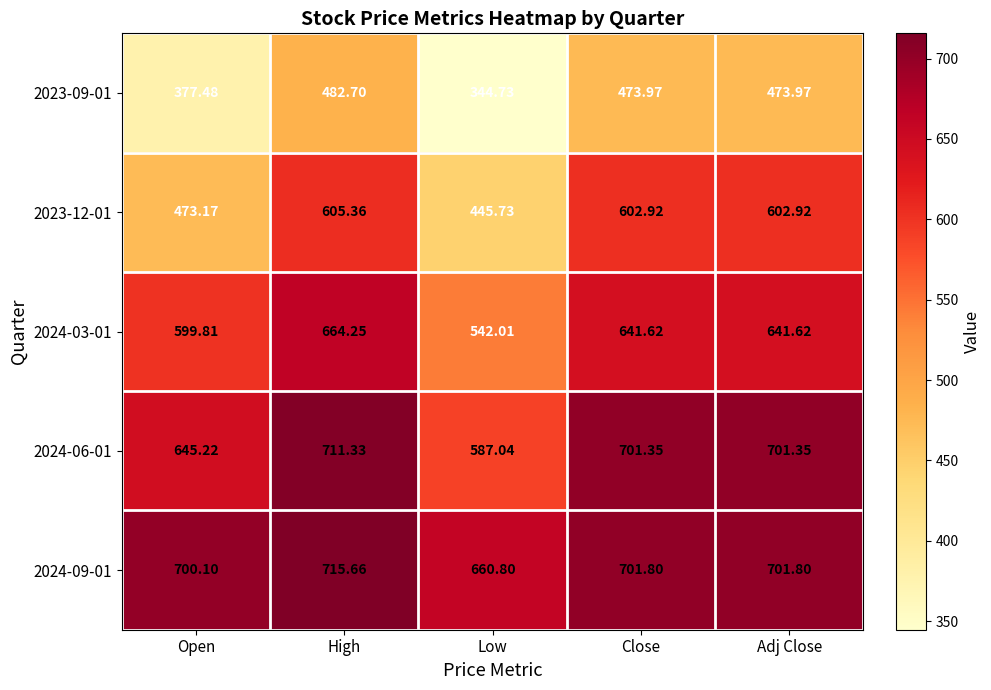

At which label does 2024-06-01 first exceed 701?

High